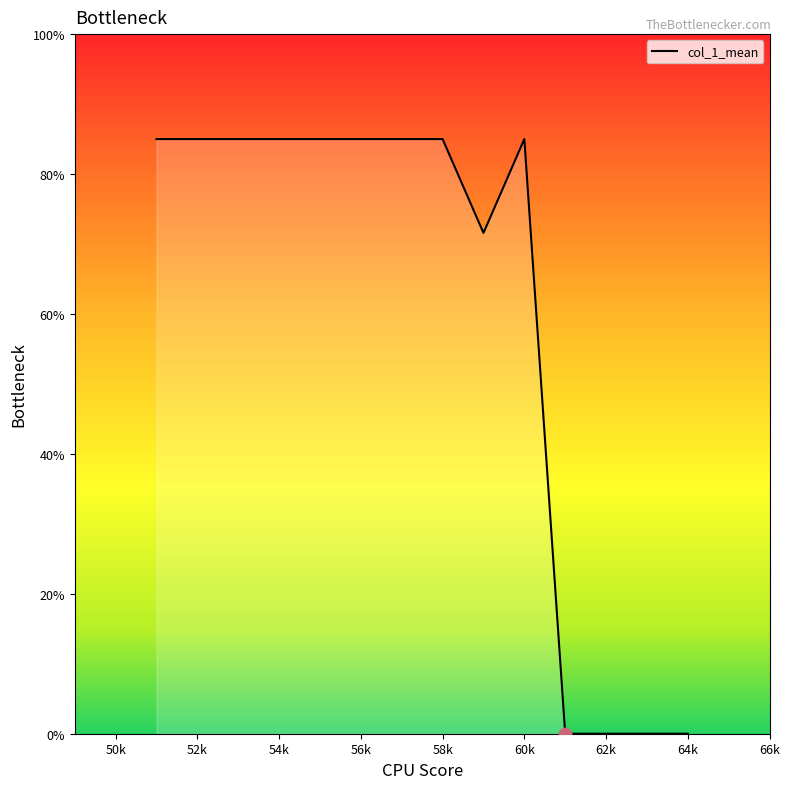

What is the difference between the maximum and minimum values?

85.0